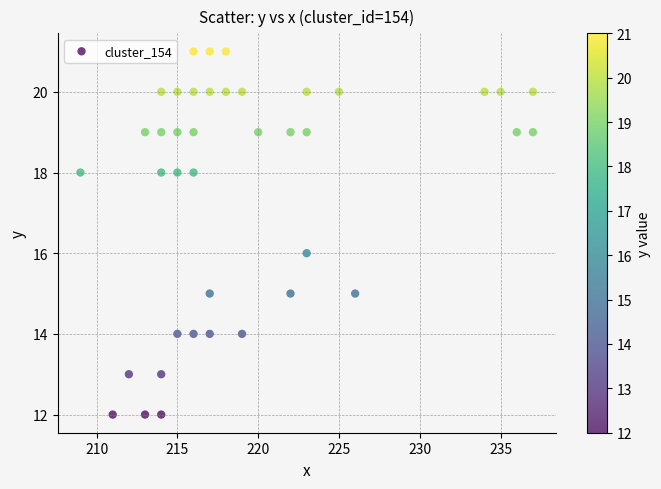

What is the range of X values (max minus min)?

28